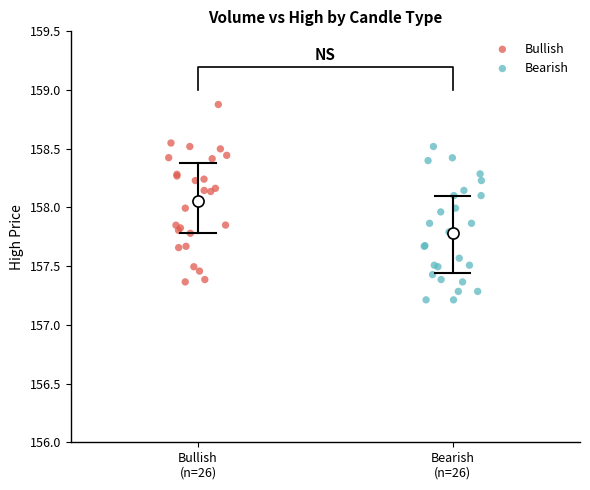

Which series reaches the minimum Y coordinate?

Bearish